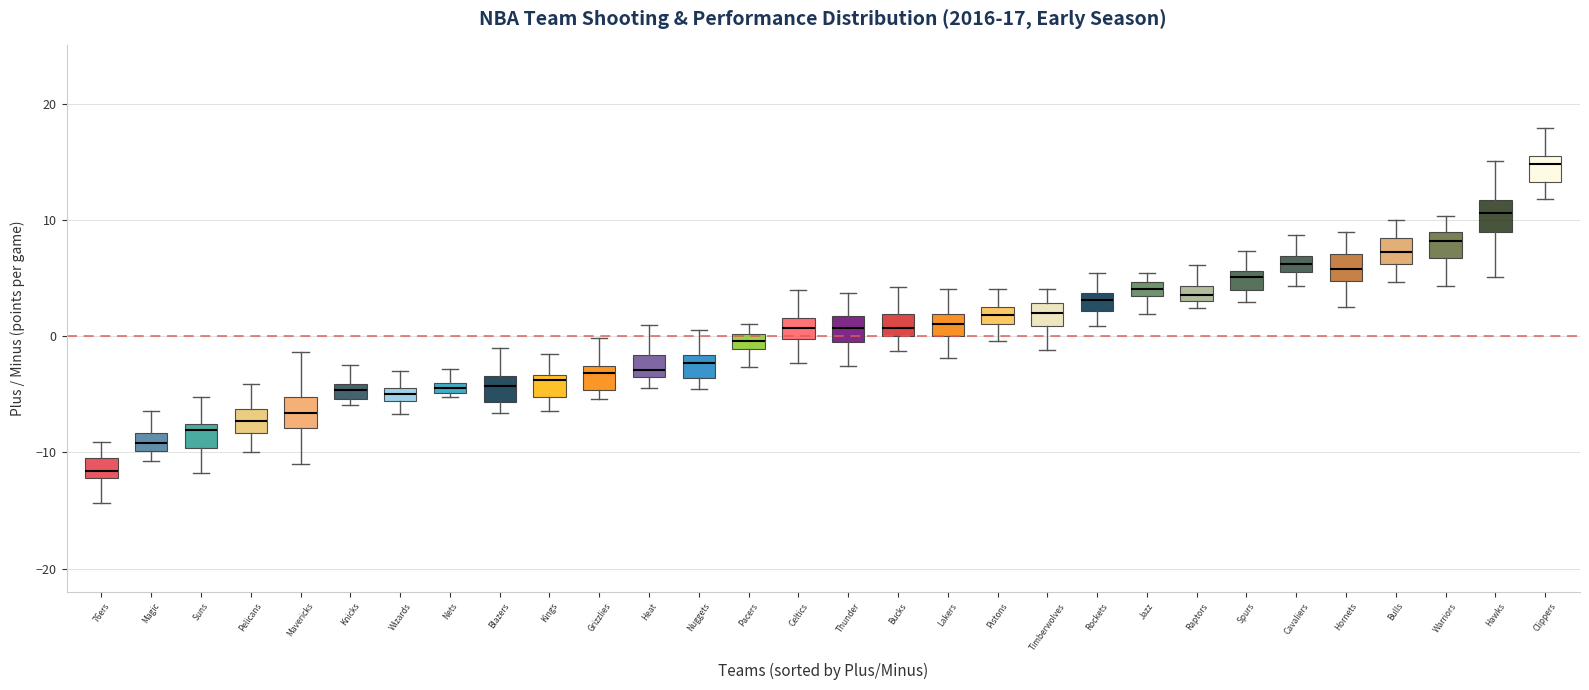

Which box has the lowest median line?

76ers